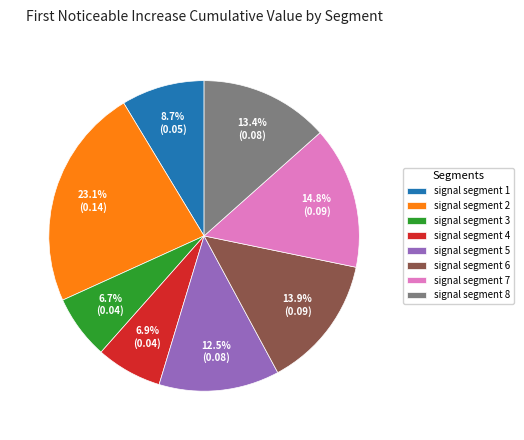

How many segments does this pie chart have?

8